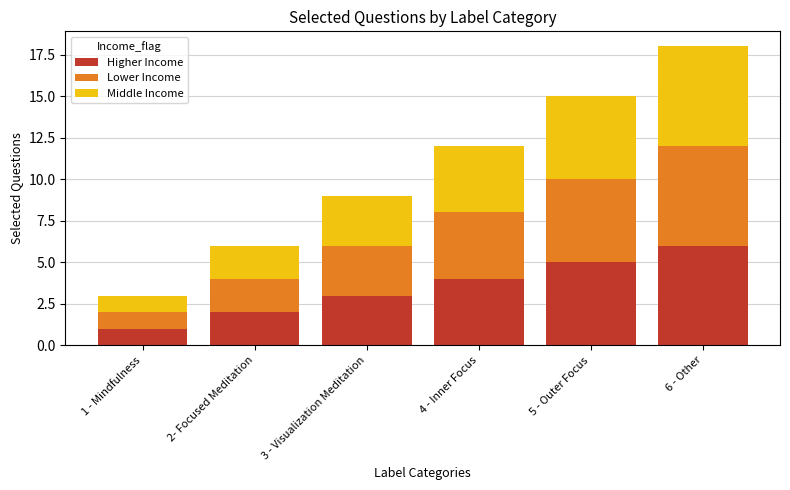

True or false: Higher Income has a value of 9 at 5 - Outer Focus.

False